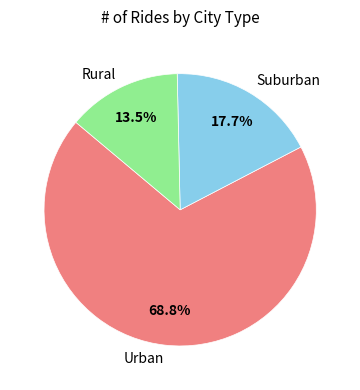

Is there any slice that represents more than half of the pie?

Yes